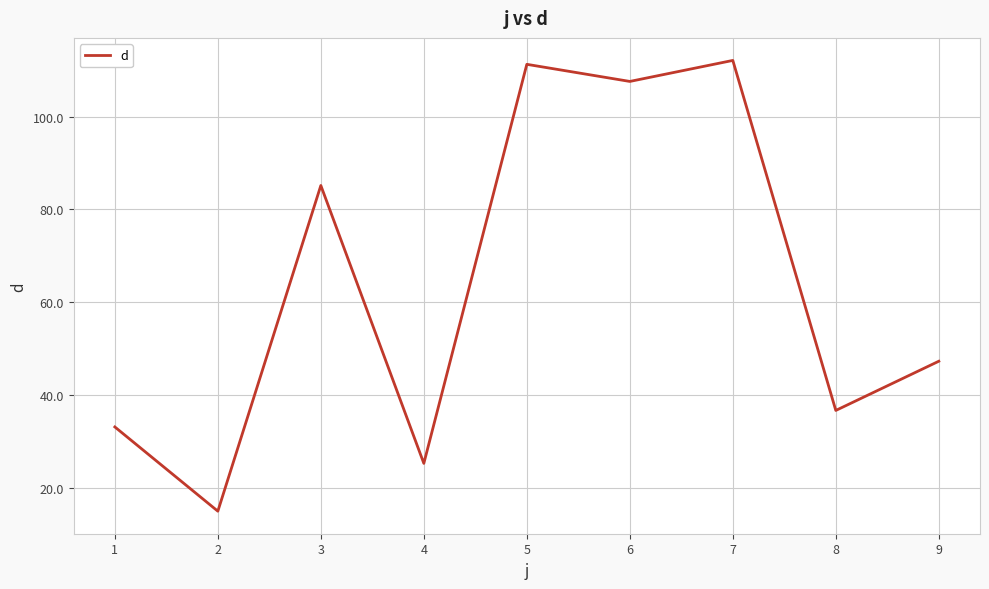

Reading left to right, what are all the values shown in this chart?

1=33.1	2=14.9	3=85.1	4=25.2	5=111.3	6=107.6	7=112.1	8=36.6	9=47.2